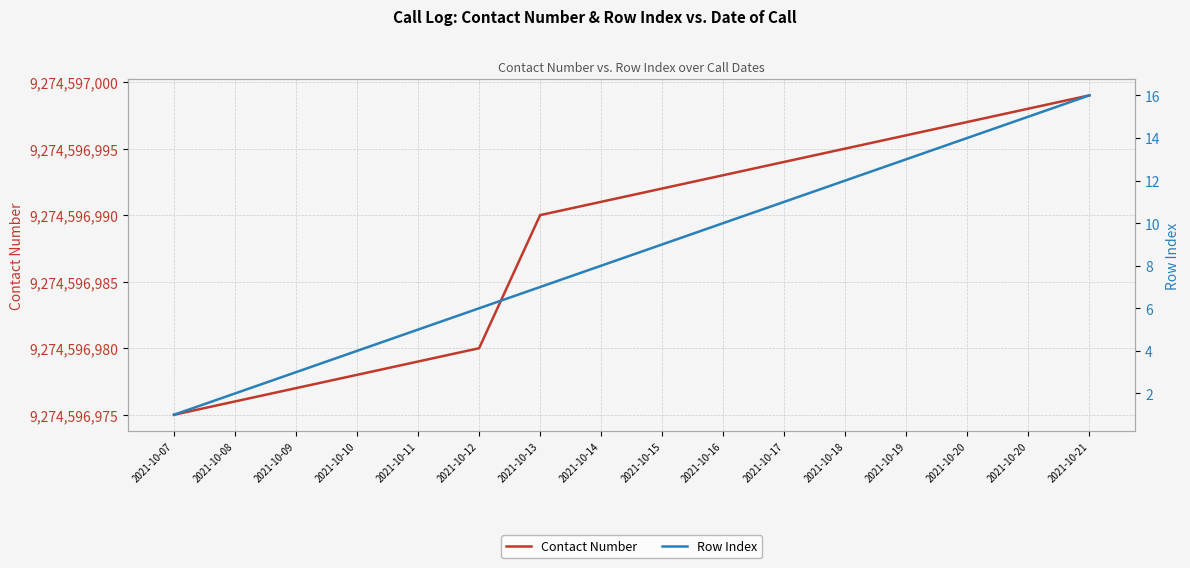

Does the chart have visible grid lines?

Yes